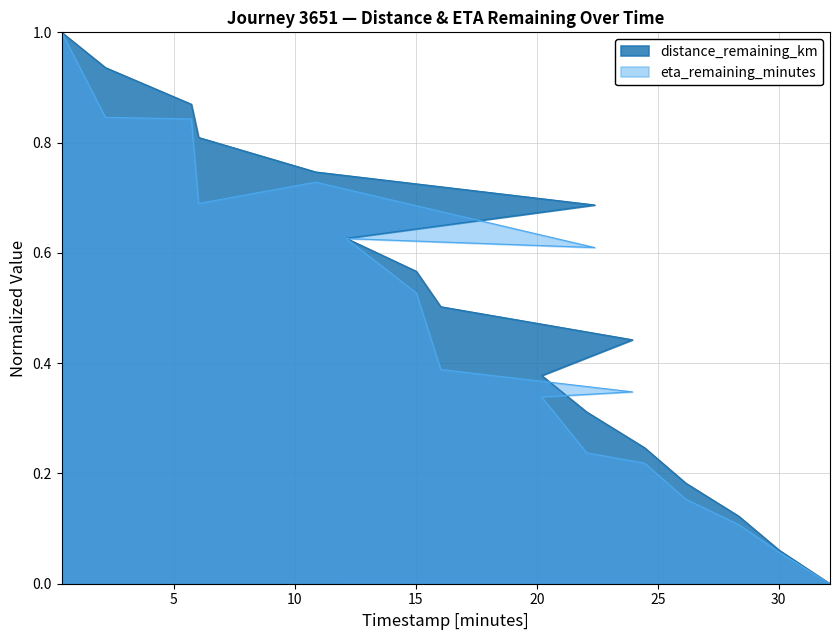

What are all the series names shown in the legend?

distance_remaining_km, eta_remaining_minutes